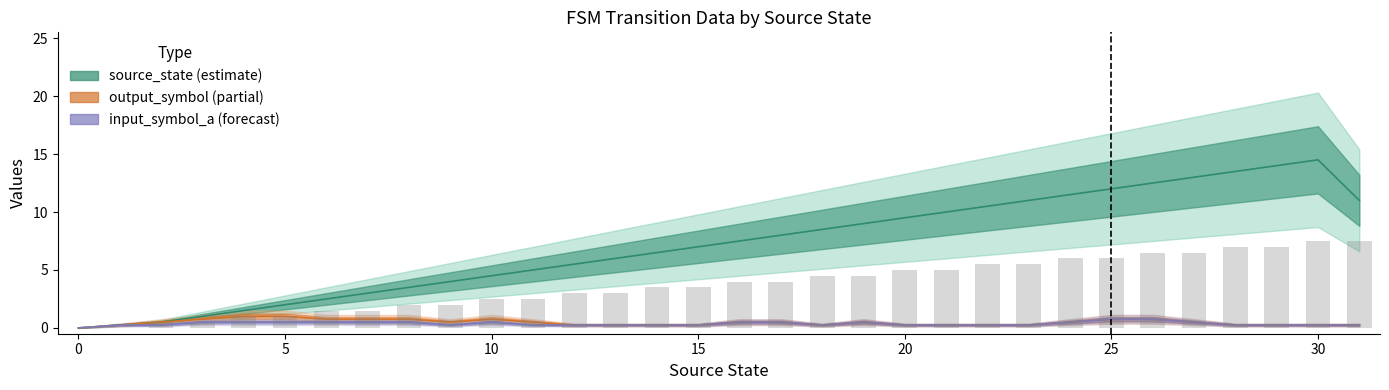

What is the maximum value shown in the chart?

15